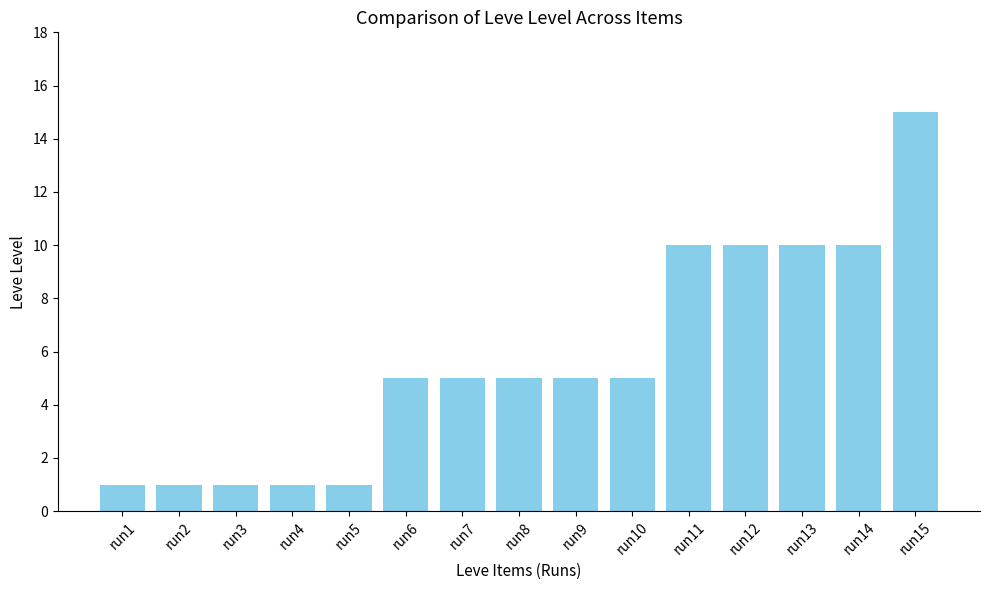

Read the value at run8.

5